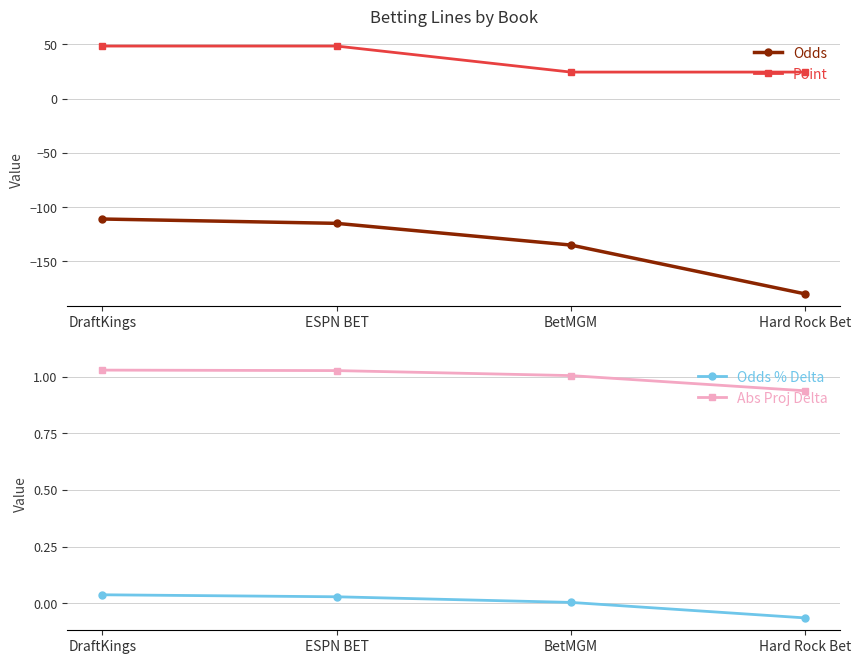

How many values in Odds % Delta are above zero?

3